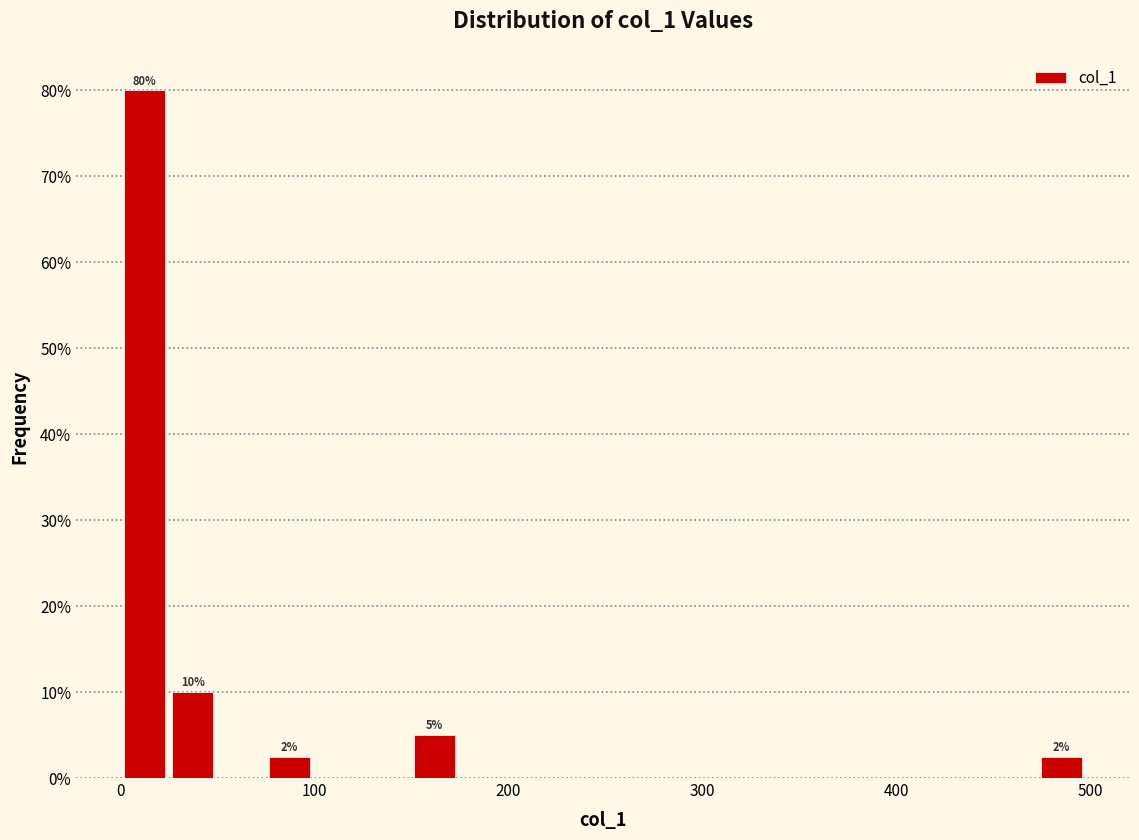

Read against the x-axis, roughly where is the centre of the tallest bar?

10